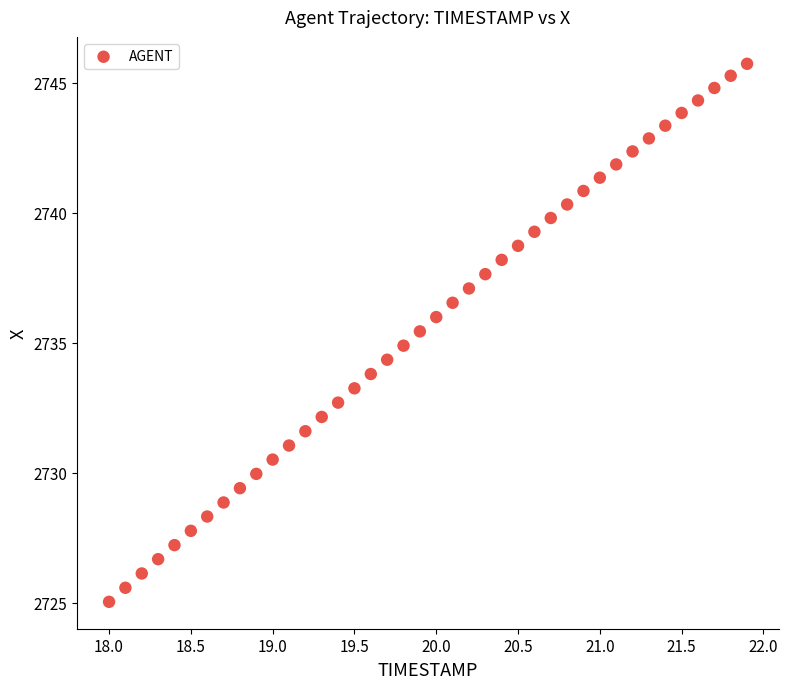

What is the range of Y values (max minus min)?

20.7